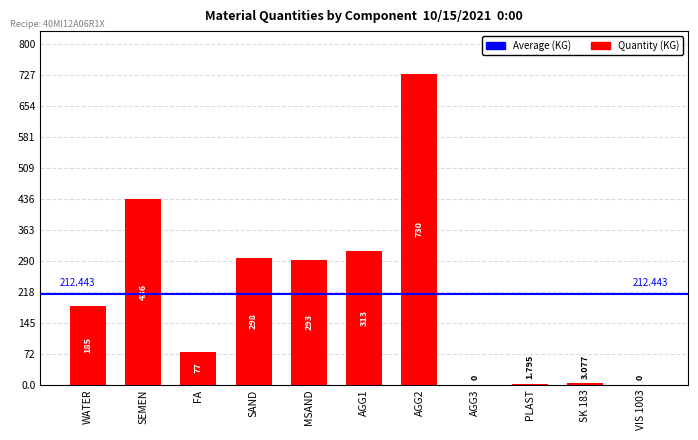

How many data points does each series have?

11